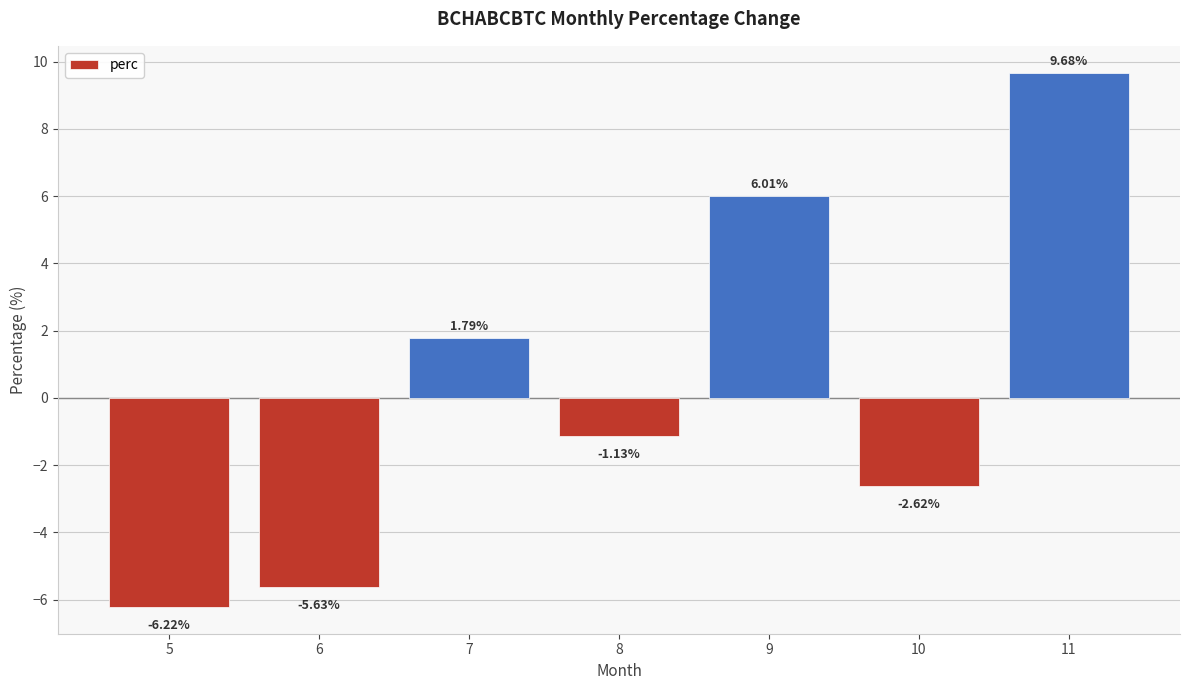

Where is the data nearest to the value 1?

7